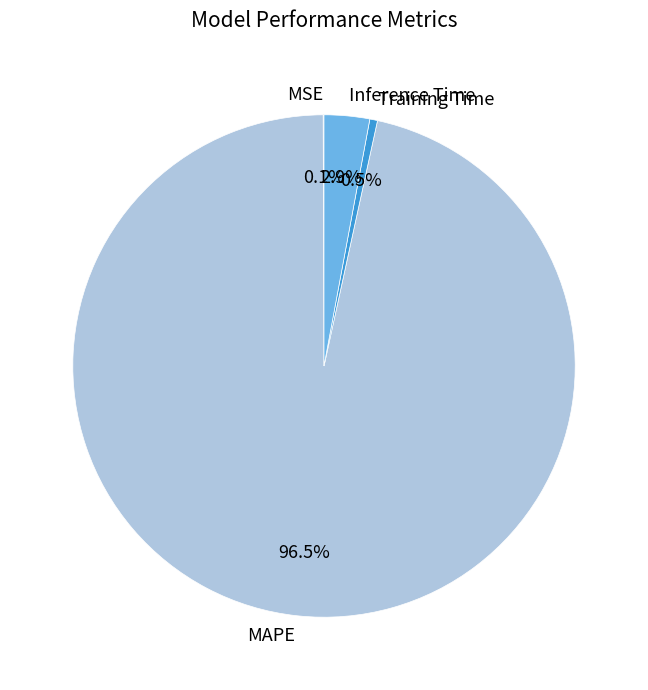

To the nearest percent, what is the combined percentage of Inference Time and Training Time?

3%